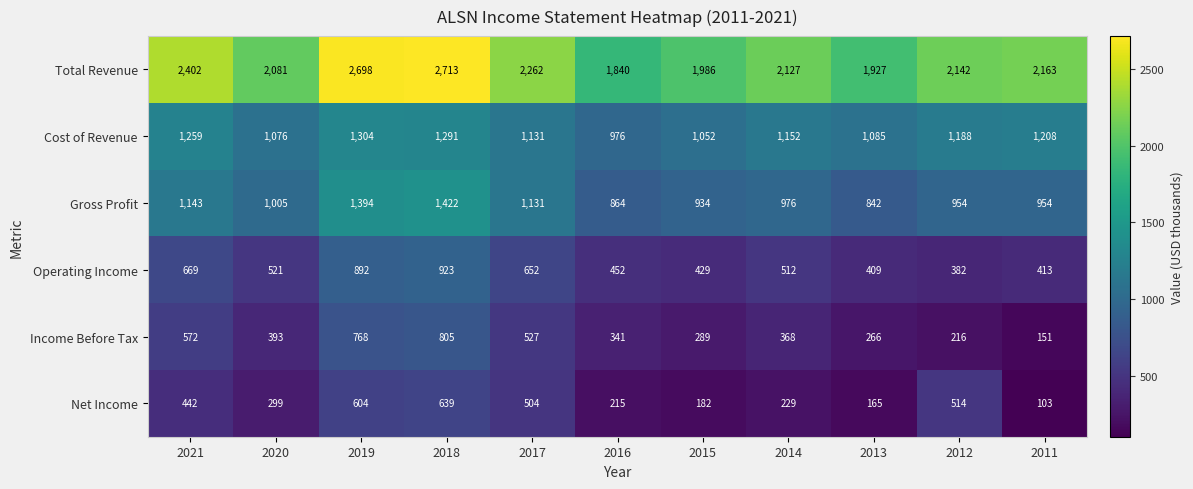

What is the spread (max minus min) of values at 2018?

2074